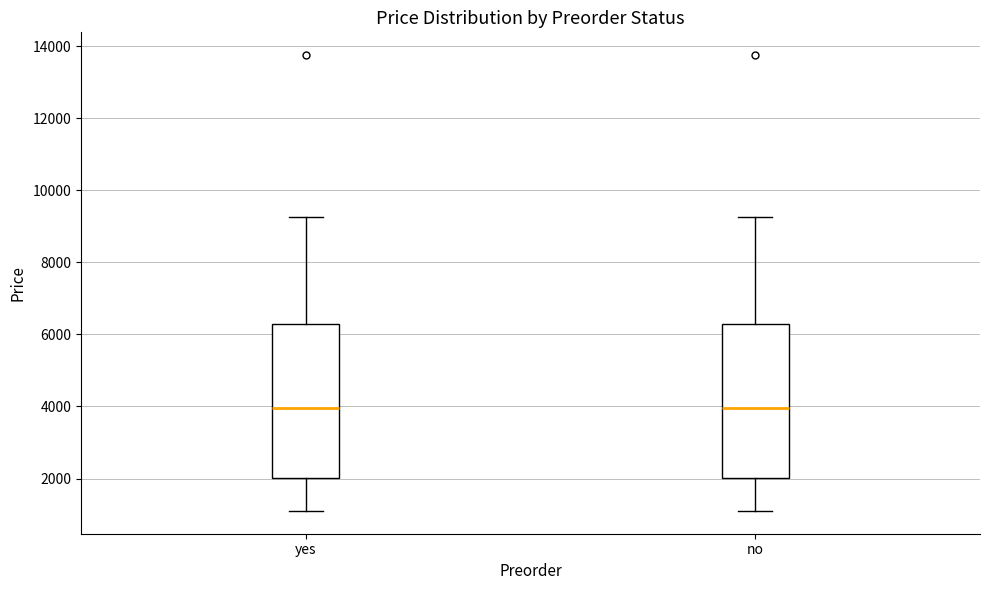

Reading left to right, transcribe this box plot: for each box, give where its median line is, the range the box spans, and where its two whiskers end, as read against the y-axis. The values are not printed on the chart, so give them approximately, as read against the axis.

yes: median 4000, box 2000 to 6200, whiskers 1200 to 9200
no: median 4000, box 2000 to 6200, whiskers 1200 to 9200